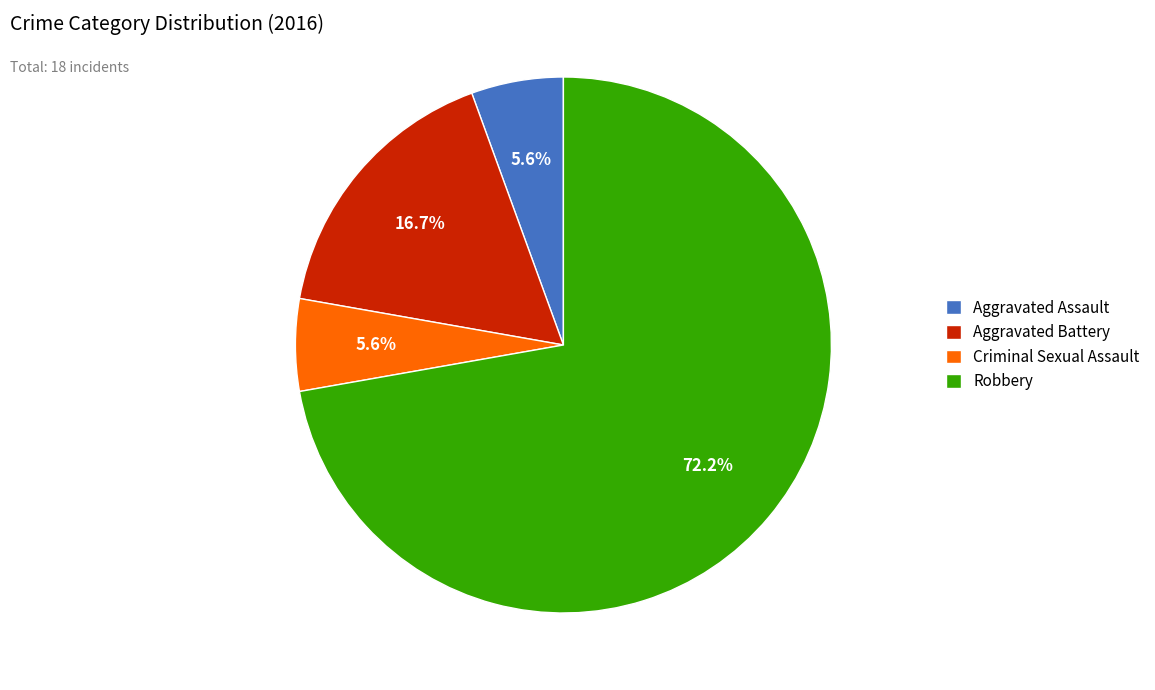

Which has a higher value, Robbery or Aggravated Battery?

Robbery